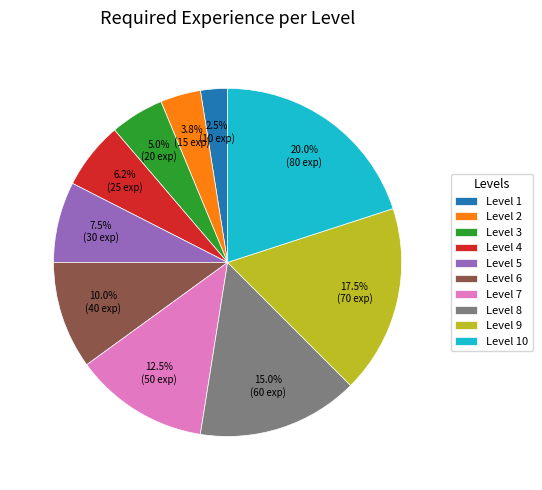

What is the largest slice in the pie chart?

Level 10